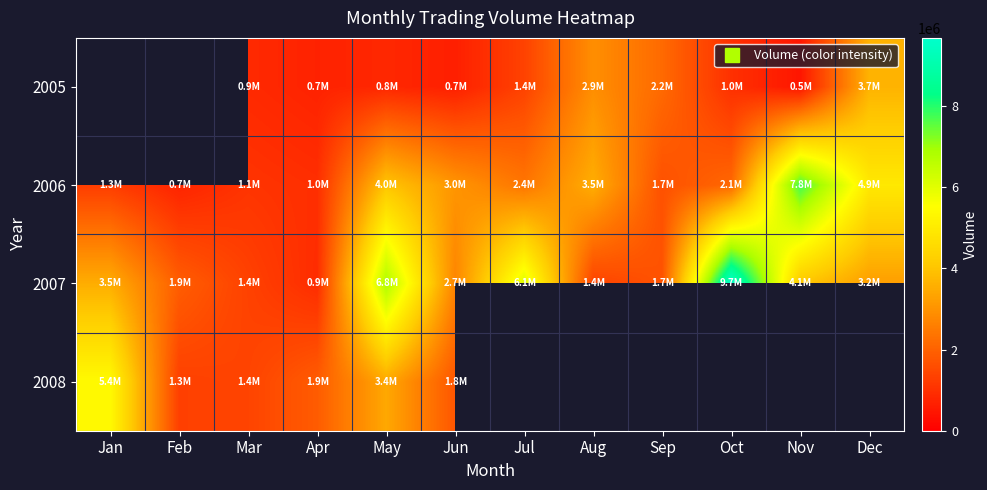

Between May and Dec, which series saw the biggest shift?

2007